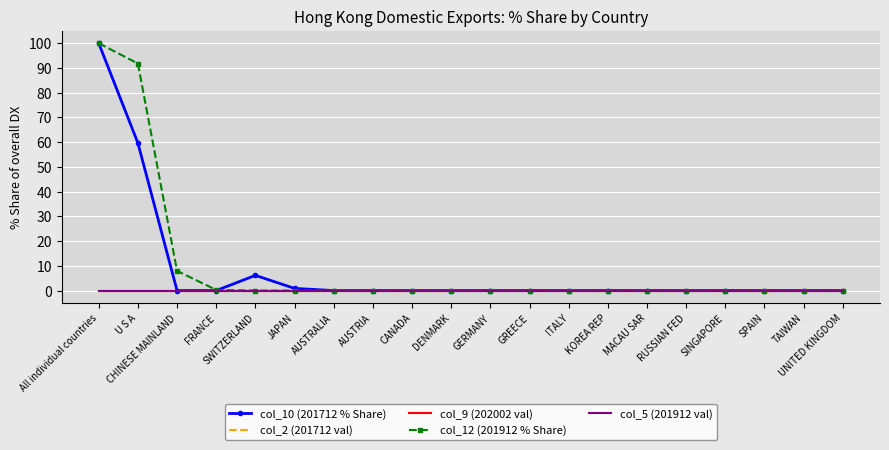

At how many categories does at least one series exceed 68?

2